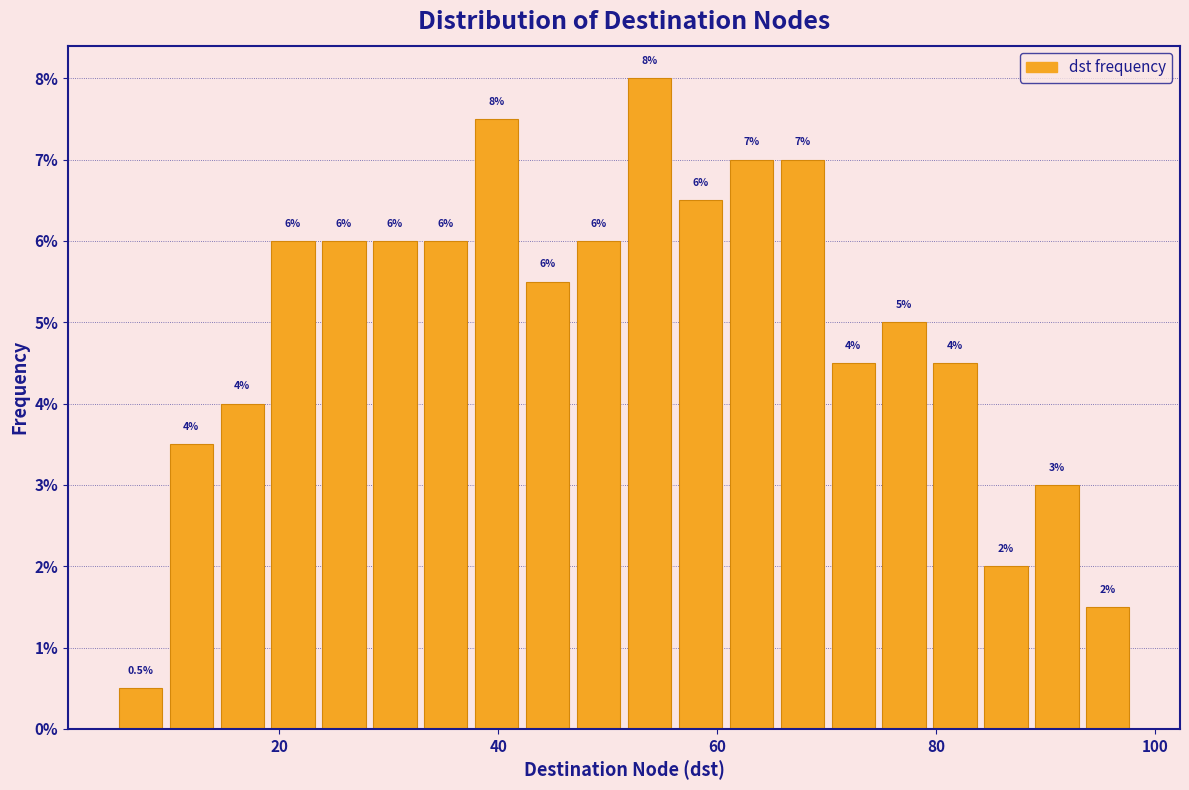

Around what value on the x-axis is the tallest bar? Give the approximate position of its centre, as read against the axis.

54